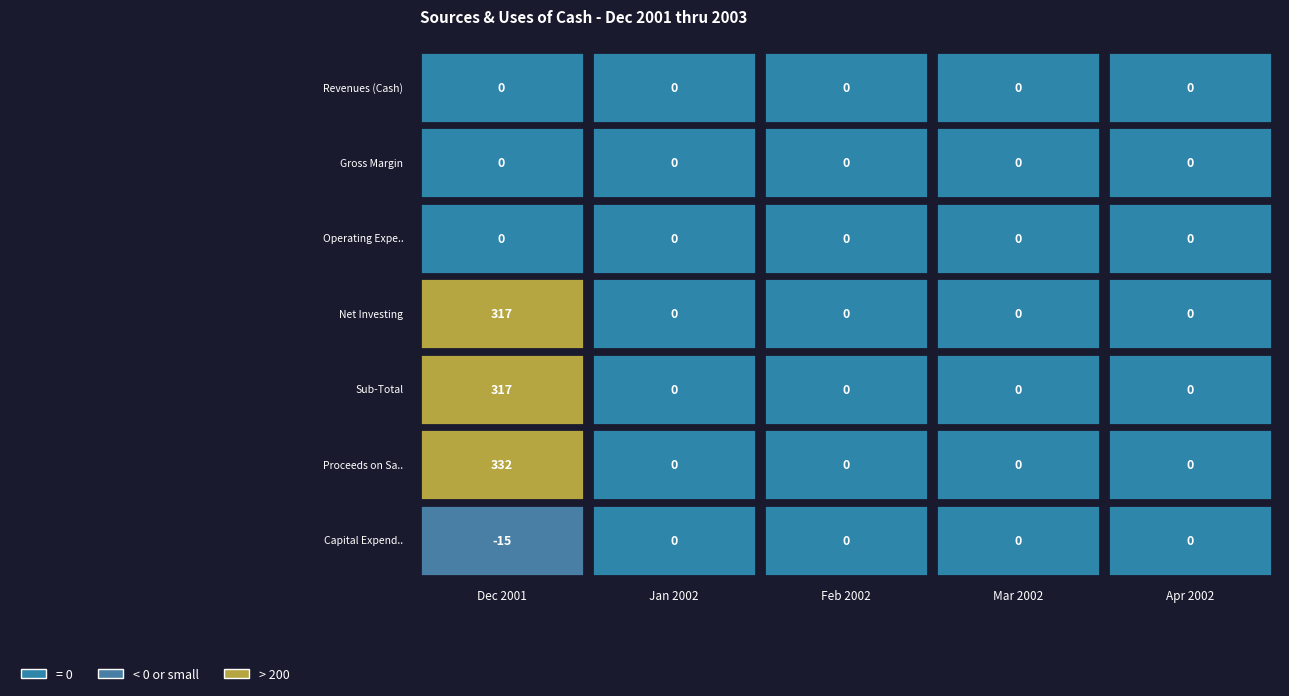

What is the difference between the maximum and minimum values in the Proceeds on Sale of Assets series?

332